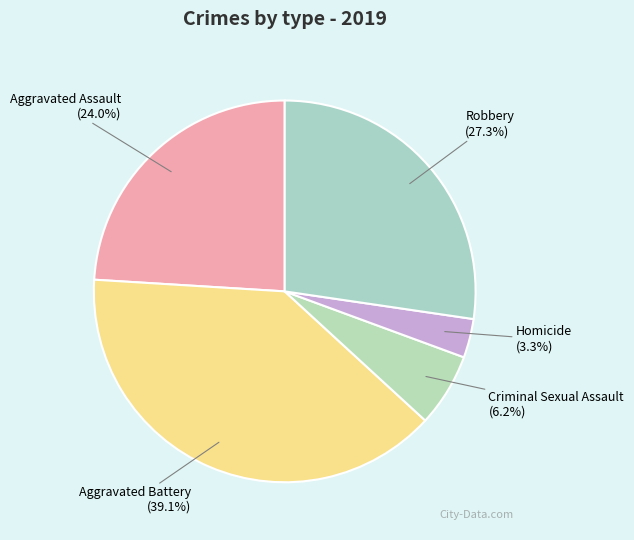

Rank the categories by value from highest to lowest.

Aggravated Battery, Robbery, Aggravated Assault, Criminal Sexual Assault, Homicide